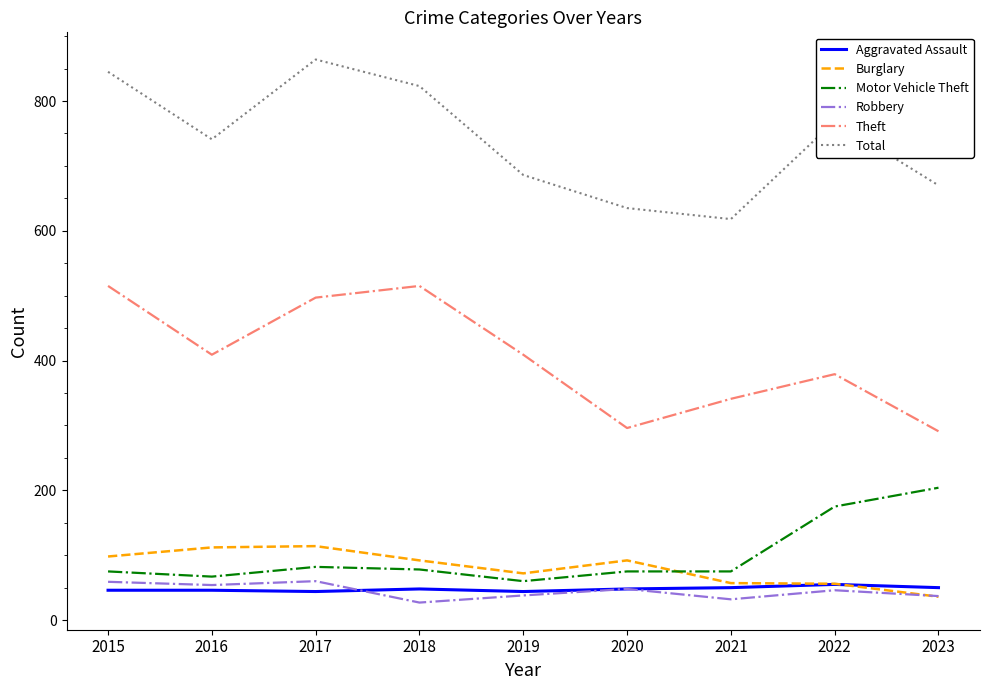

True or false: Total and Motor Vehicle Theft cross at least once.

False